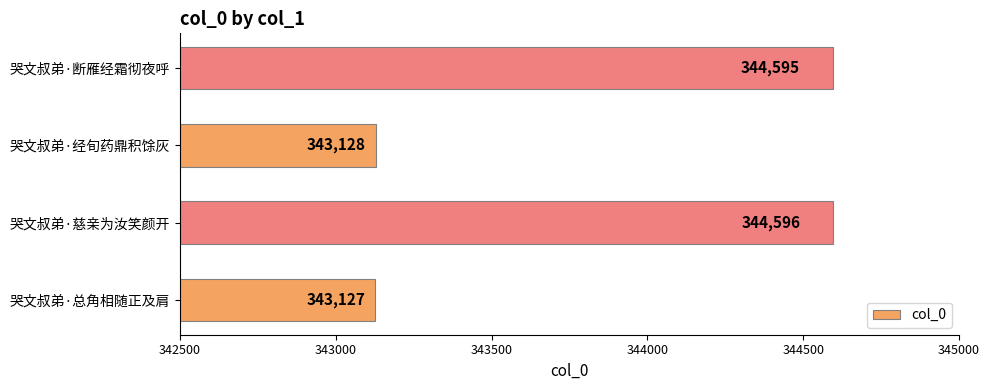

Approximately how many times larger is the value at 哭文叔弟·断雁经霜彻夜呼 compared to 哭文叔弟·经旬药鼎积馀灰?

1.0